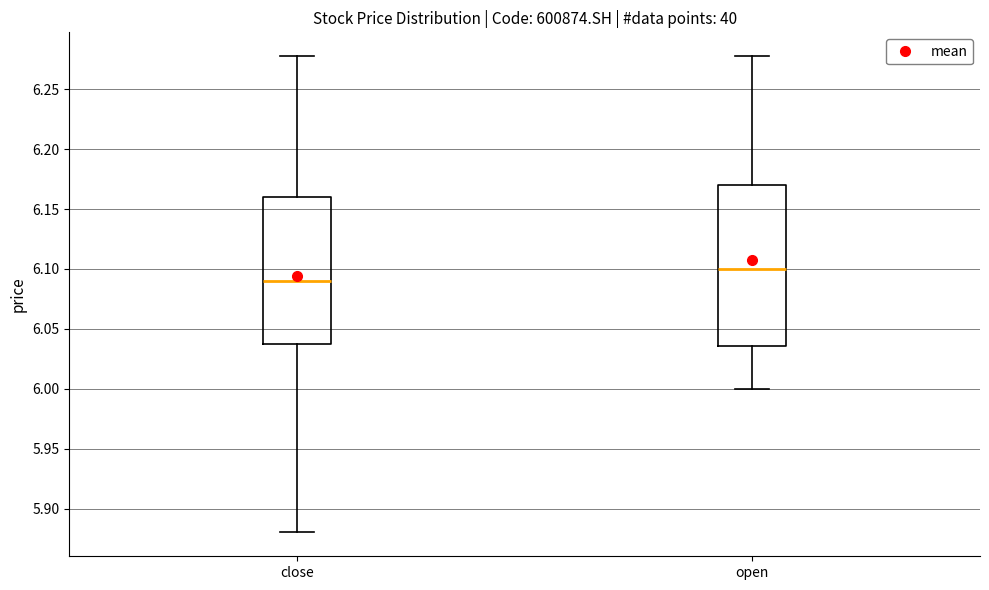

Comparing the boxes themselves (not the whiskers), which one is the tallest?

open